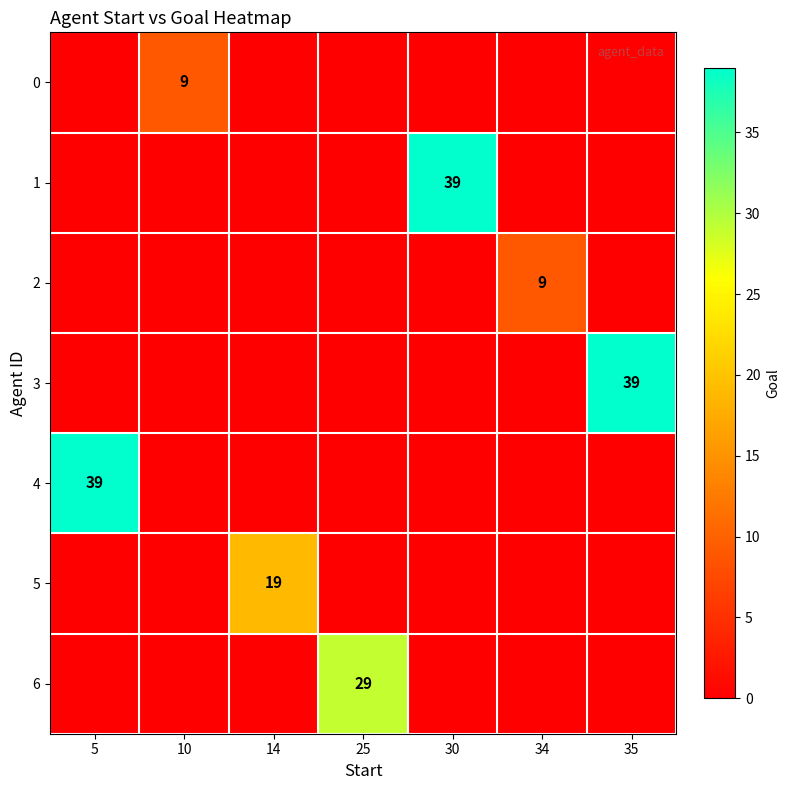

Rank the categories by 3 value from lowest to highest.

5, 10, 14, 25, 30, 34, 35